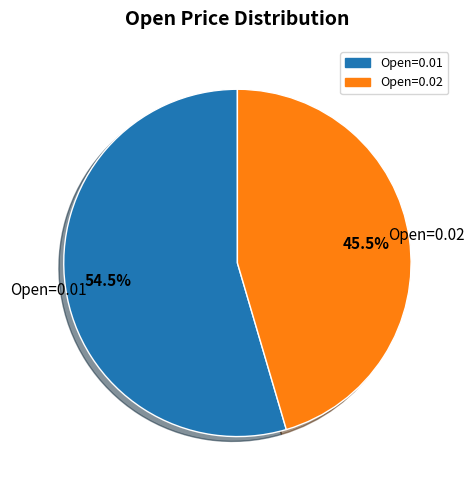

Does any single category account for the majority?

Yes